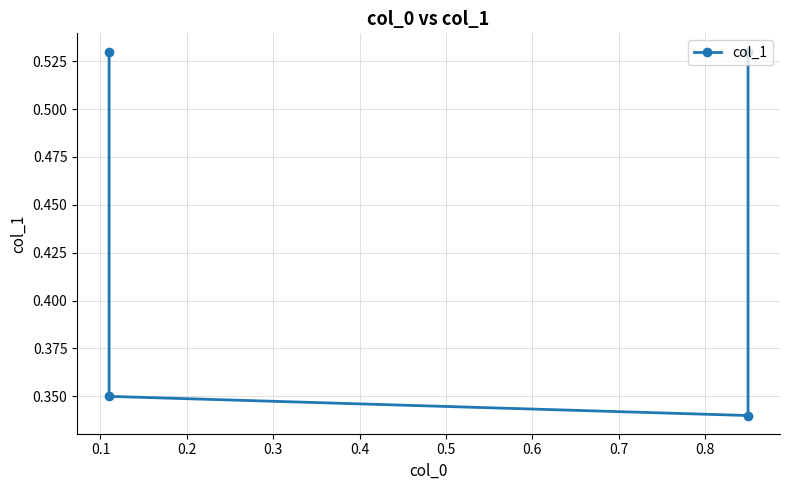

The chart shows a value of 0.6 at 0.1. True or false?

False